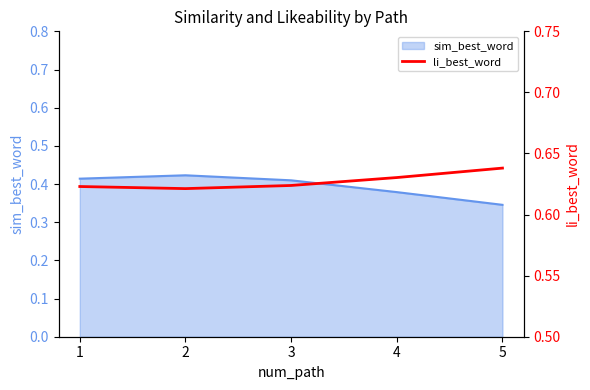

The chart shows a value of 0.6 at 1. True or false?

True